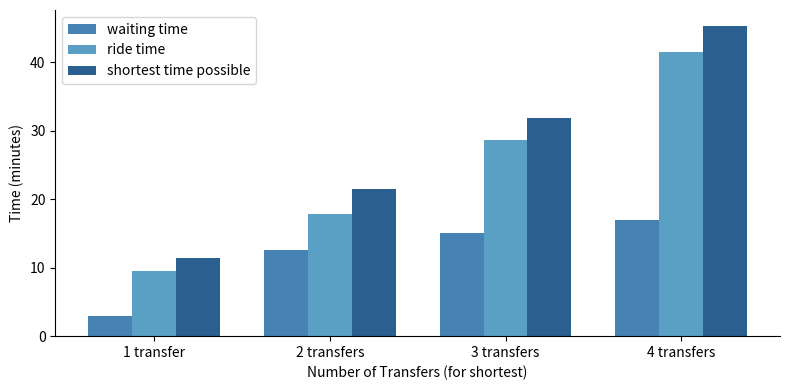

The value of waiting time at 3 transfers is 5.4. True or false?

False